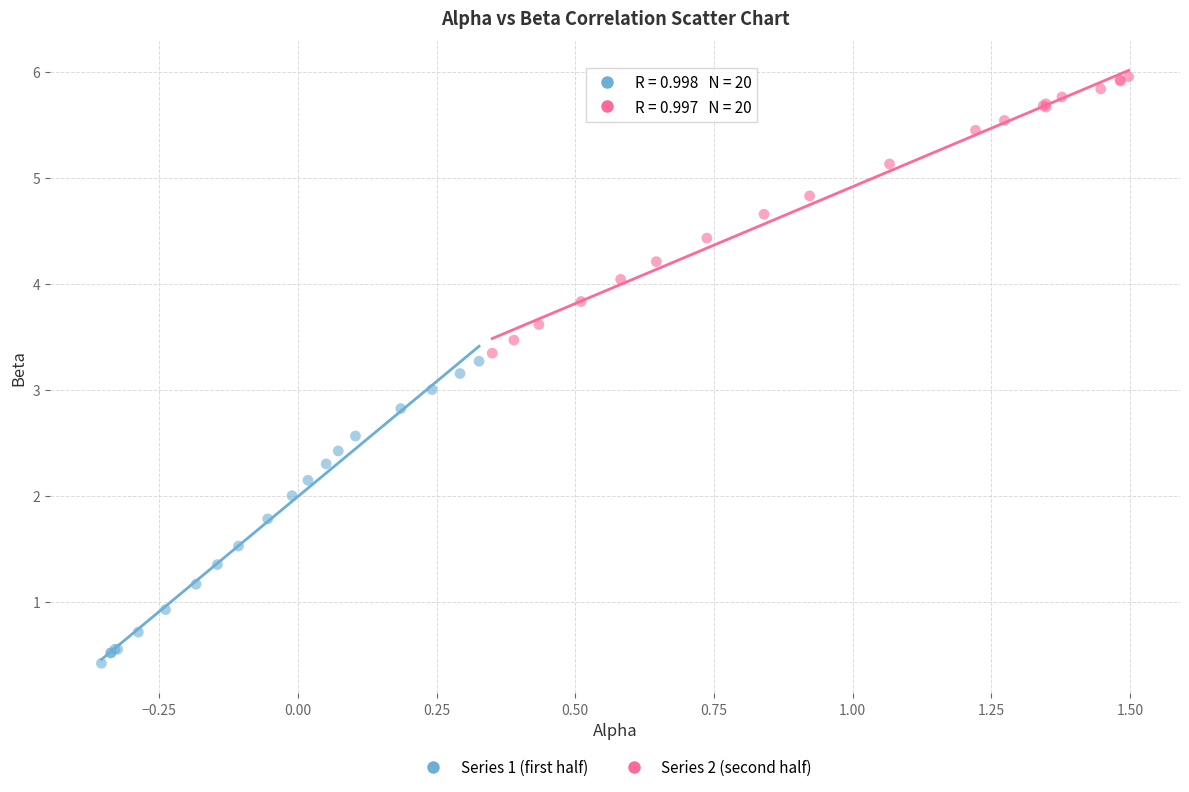

Which series has the largest Y range (max minus min)?

Series 1 (first half)